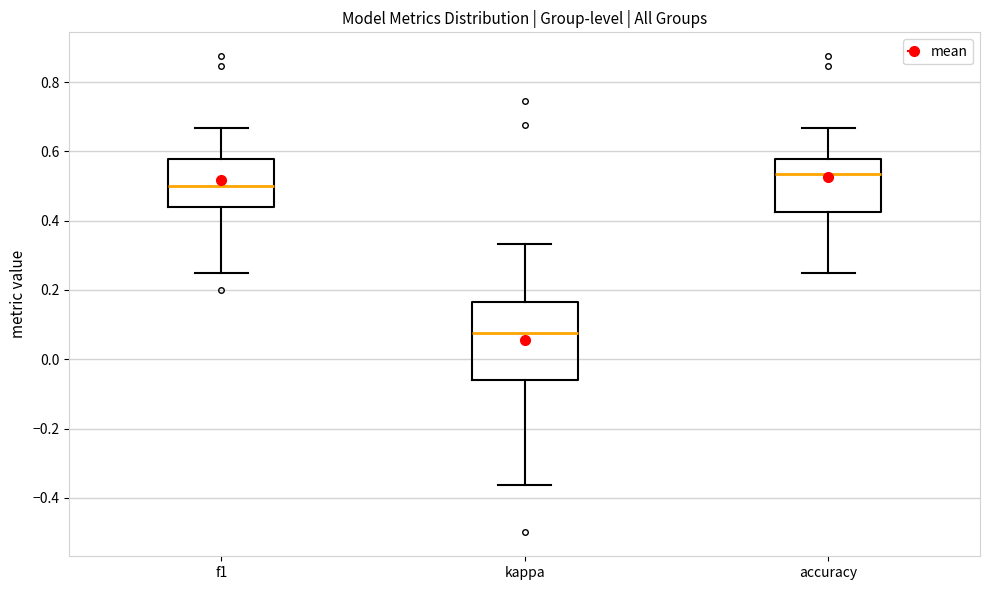

Where does the lower whisker of the box for accuracy end on the y-axis? The values are not printed on the chart, so give them approximately, as read against the axis.

0.26